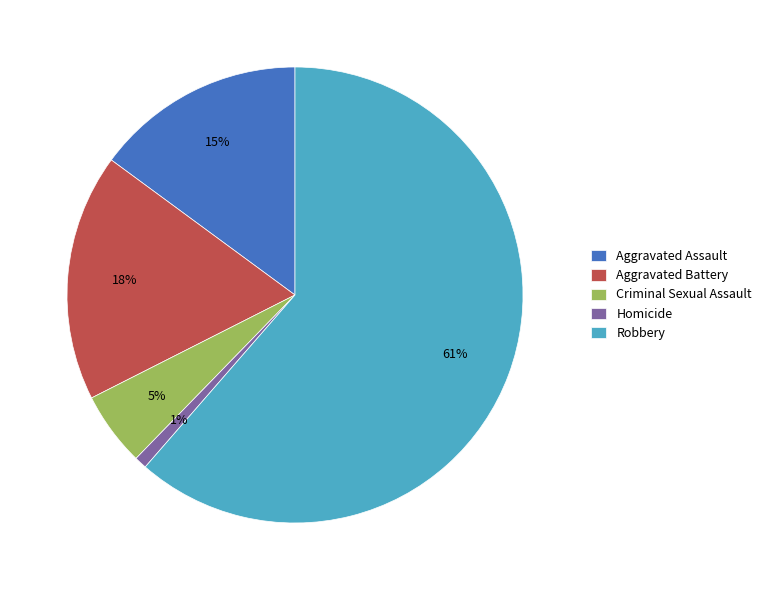

Which category has the smallest portion of the pie?

Homicide